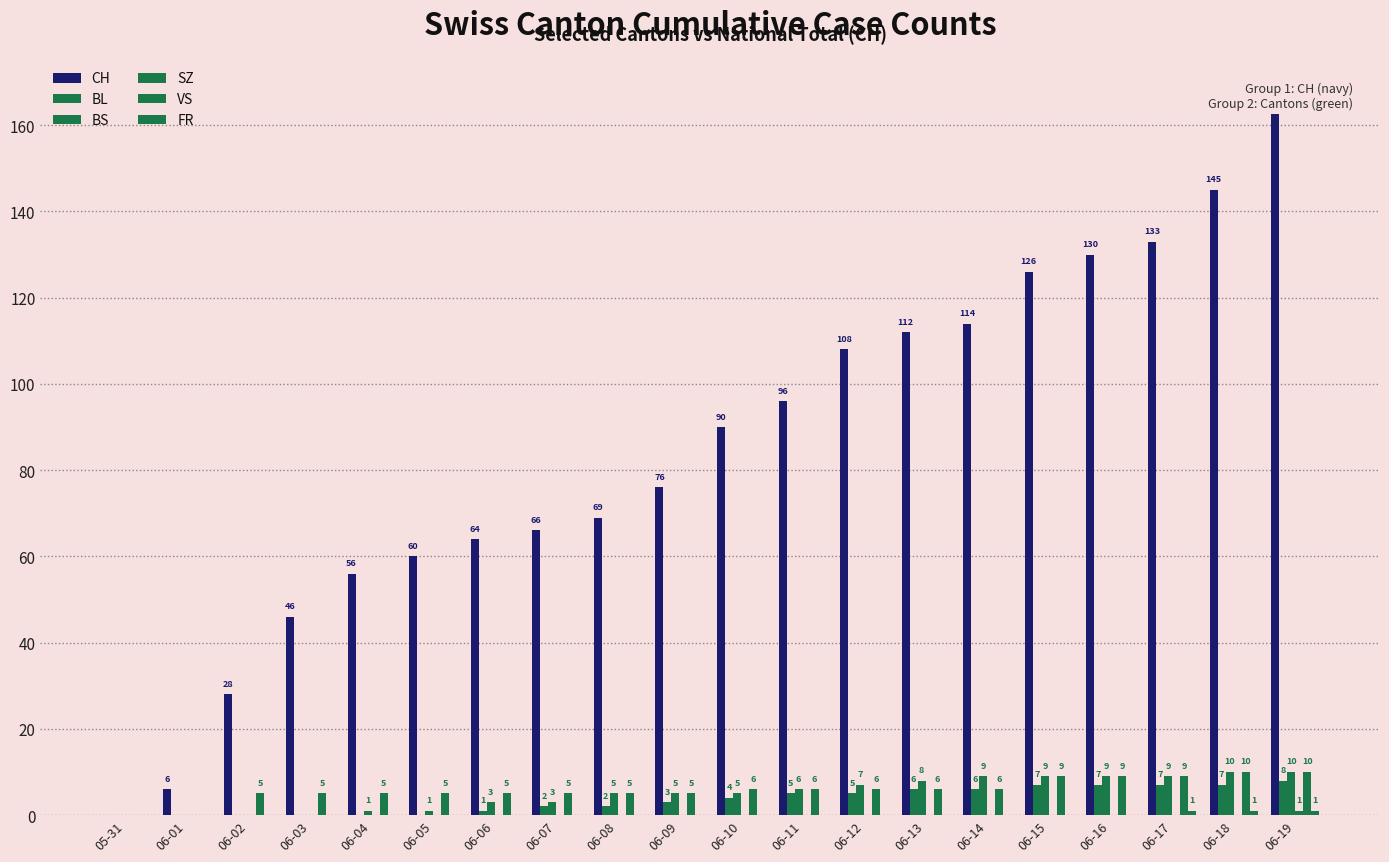

At which label does VS first exceed 6?

06-15